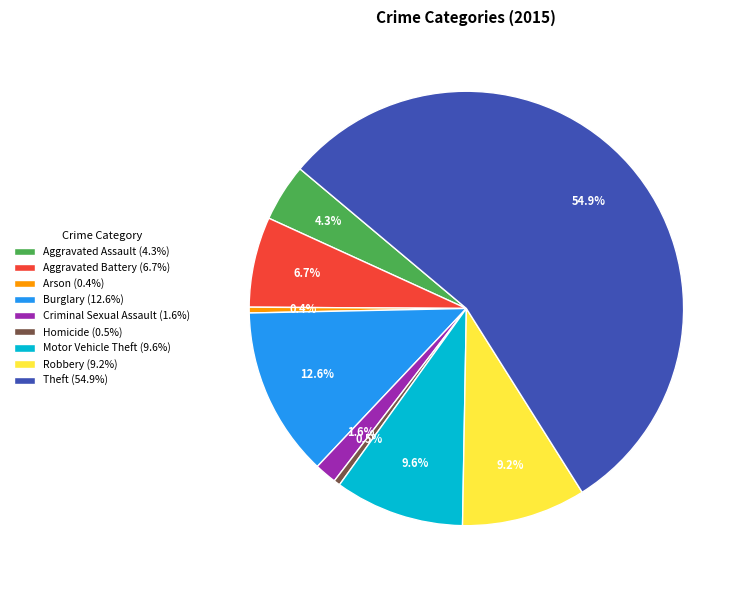

How many slices are in this pie chart?

9